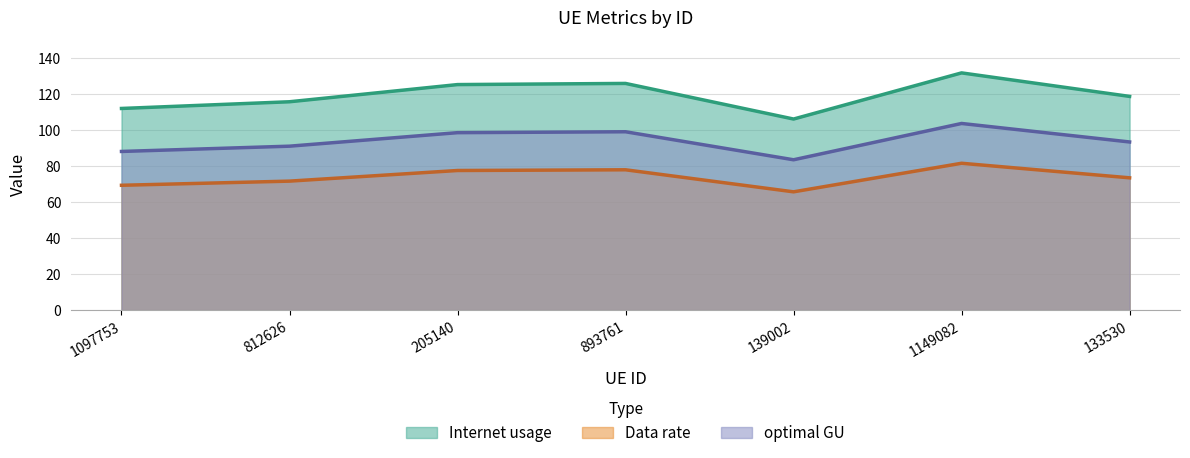

Rank the series by their average value, from lowest to highest.

Data rate, optimal GU, Internet usage